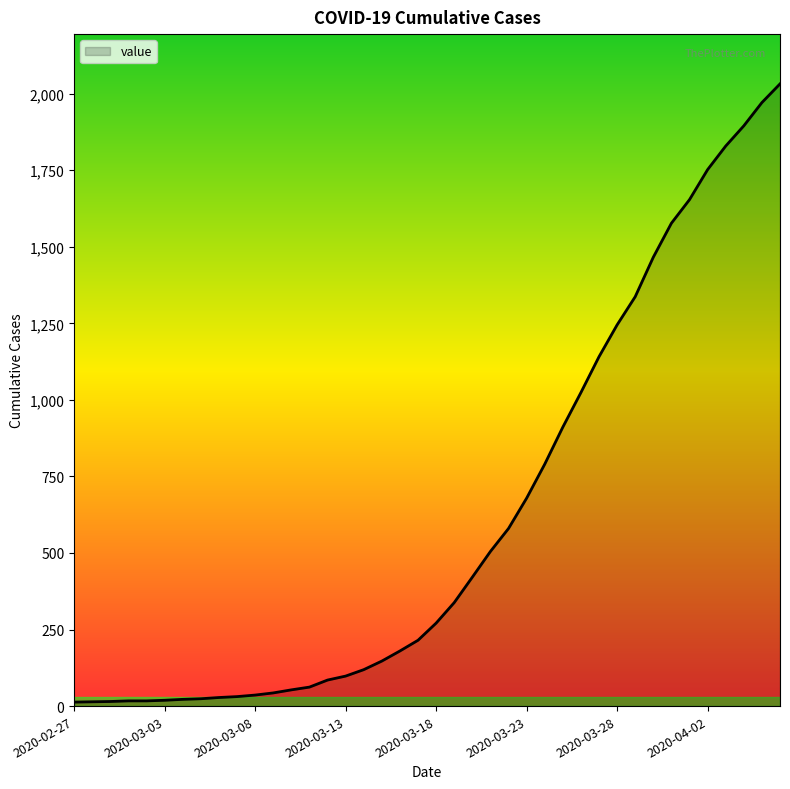

What is the smallest value displayed?

13